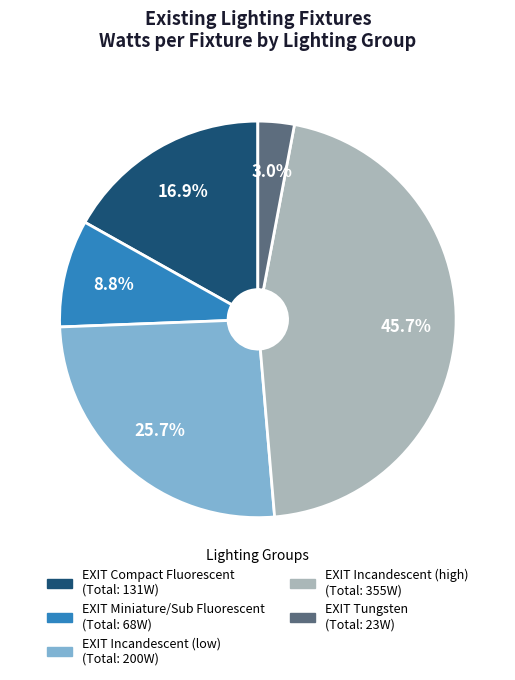

Does any single category account for the majority?

No